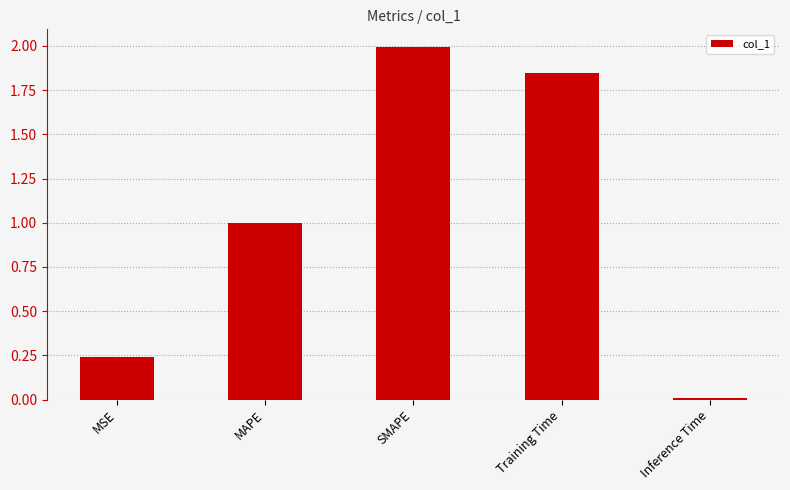

Is it true that the value at Inference Time is 0.0?

True